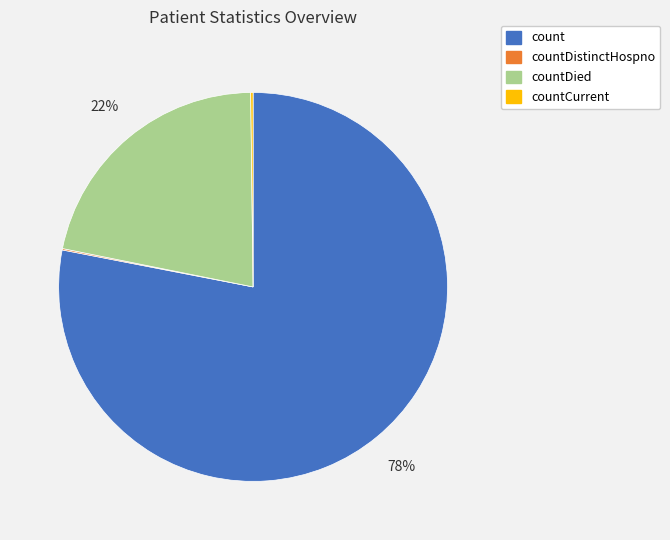

To the nearest percent, what is the average slice percentage?

25%